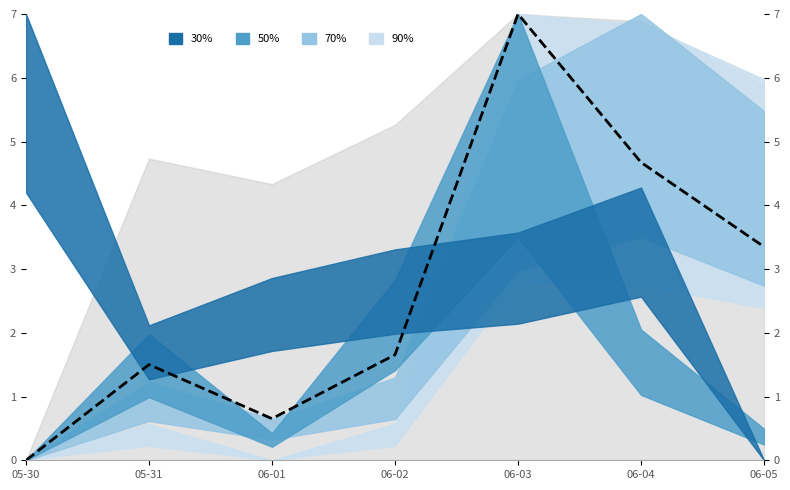

Reading right to left, extract all data points from this chart.

3.3	4.7	7.0	1.7	0.7	1.5	0.0